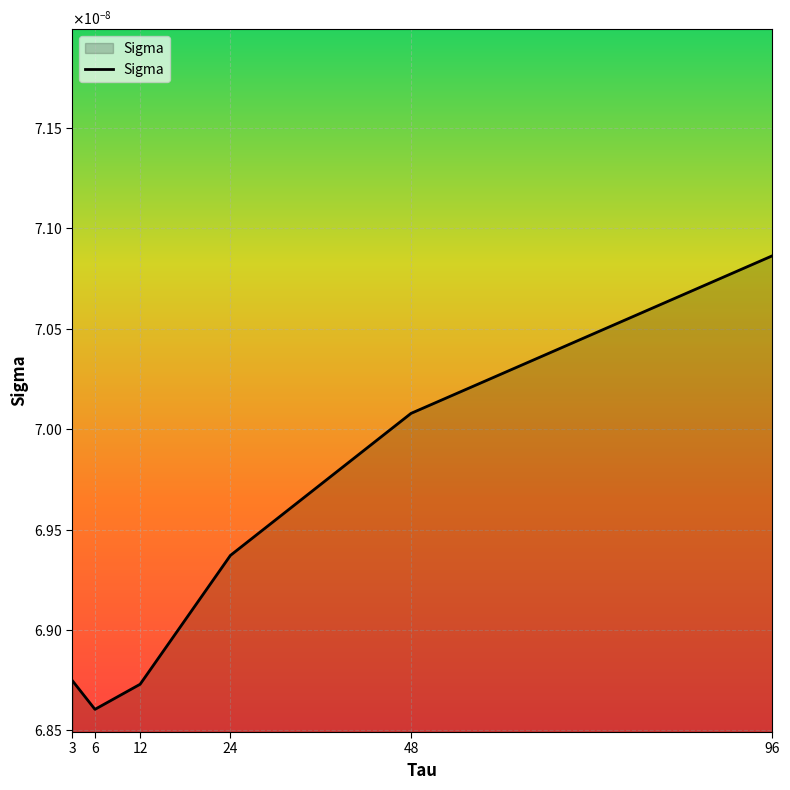

True or false: there are more than 0 points higher than both neighbors.

False